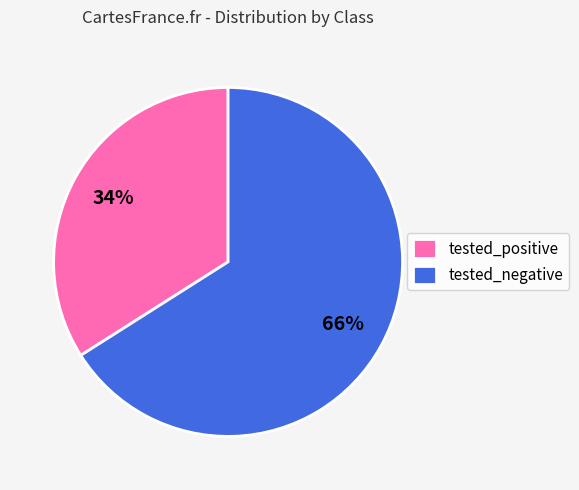

Is the sum of tested_negative and tested_positive greater than half?

Yes